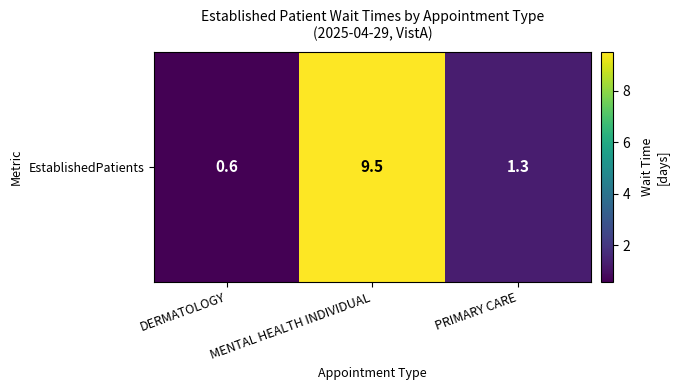

What is the difference between the values at MENTAL HEALTH INDIVIDUAL and PRIMARY CARE?

8.2